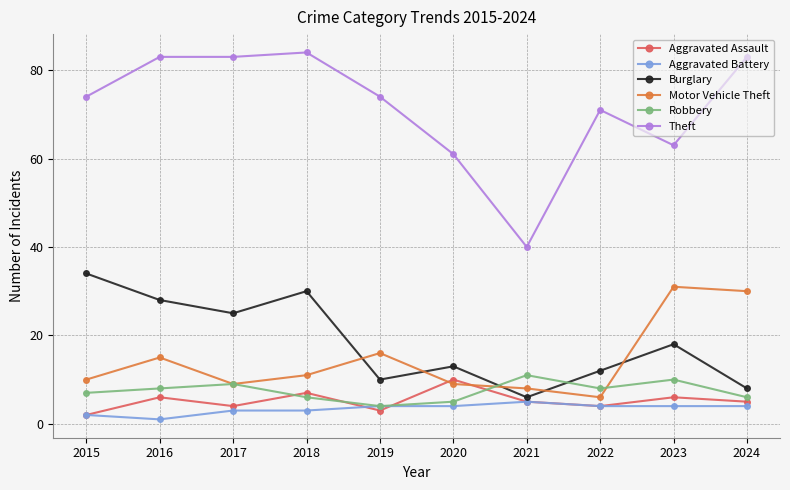

True or false: Theft and Motor Vehicle Theft intersect in this chart.

False